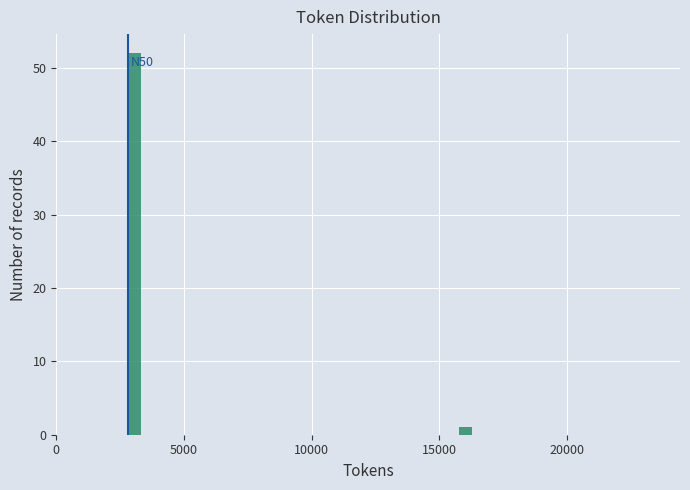

Around what value on the x-axis is the tallest bar? Give the approximate position of its centre, as read against the axis.

3000